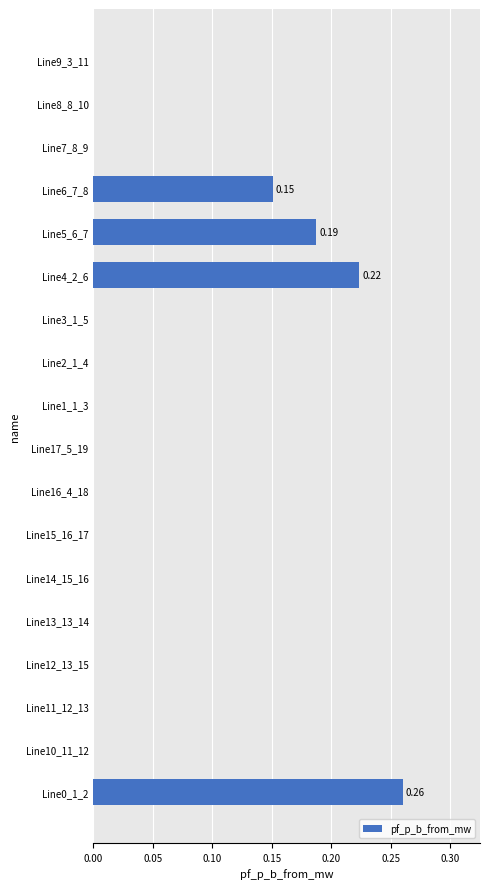

How many categories are shown in the chart?

18